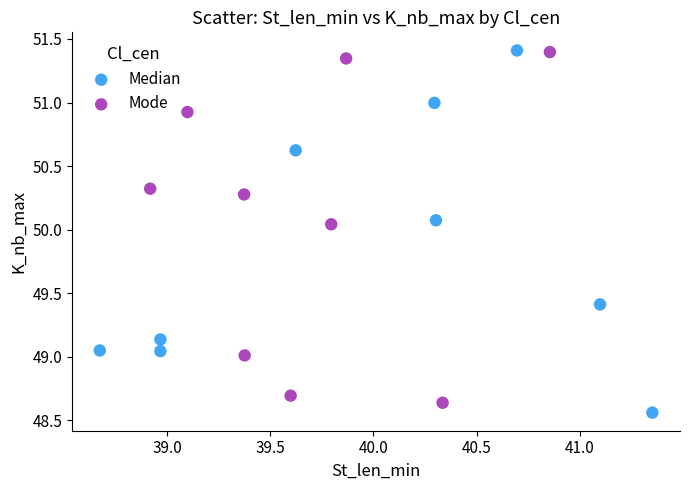

What are all the series names shown in the legend?

Median, Mode